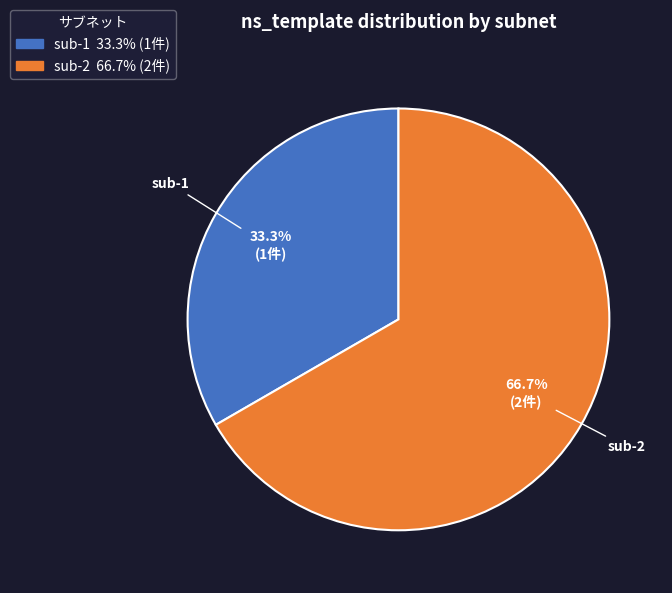

How many segments does this pie chart have?

2